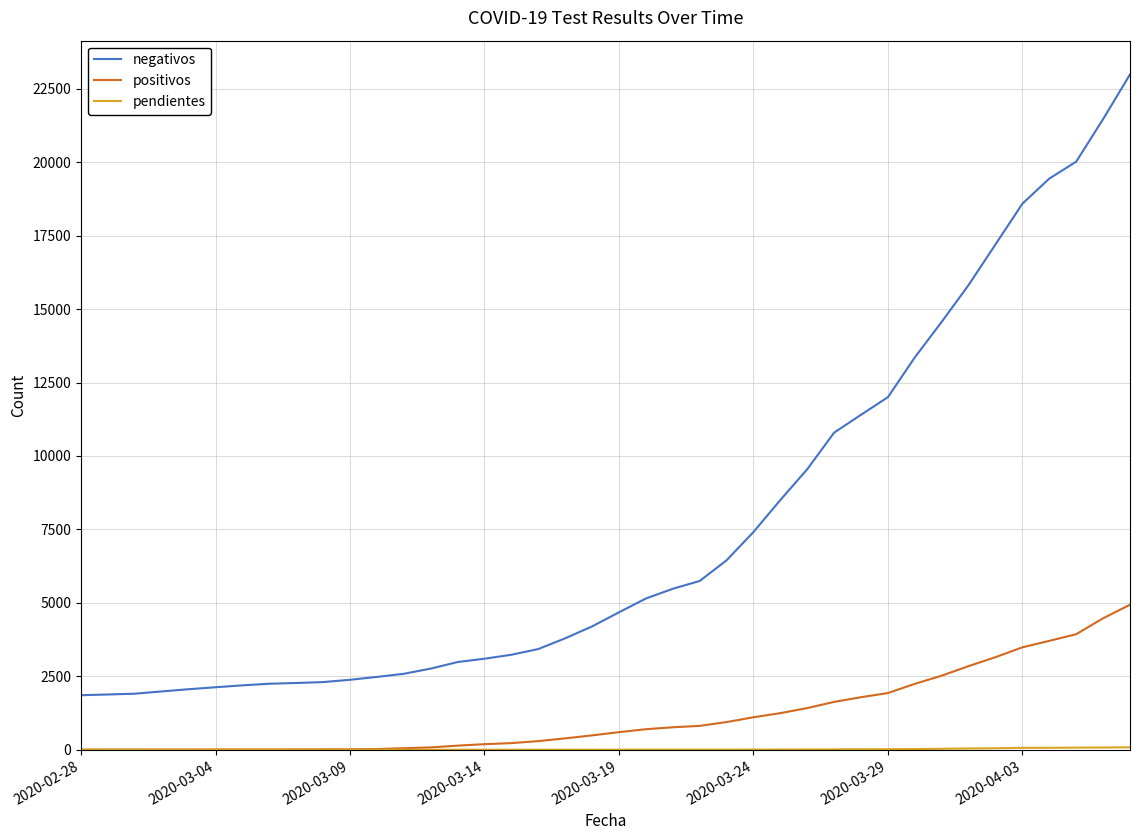

Is this an area chart (filled region under the line)?

No